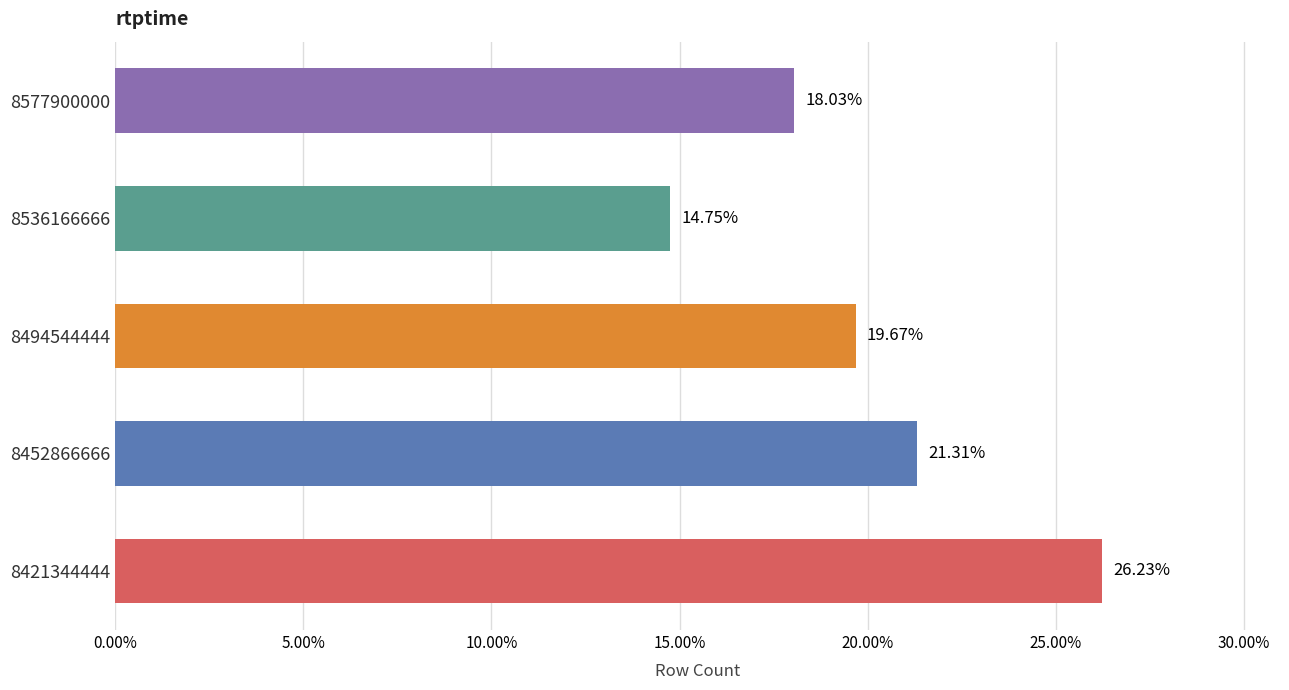

What is the difference between the maximum and minimum values?

11.5